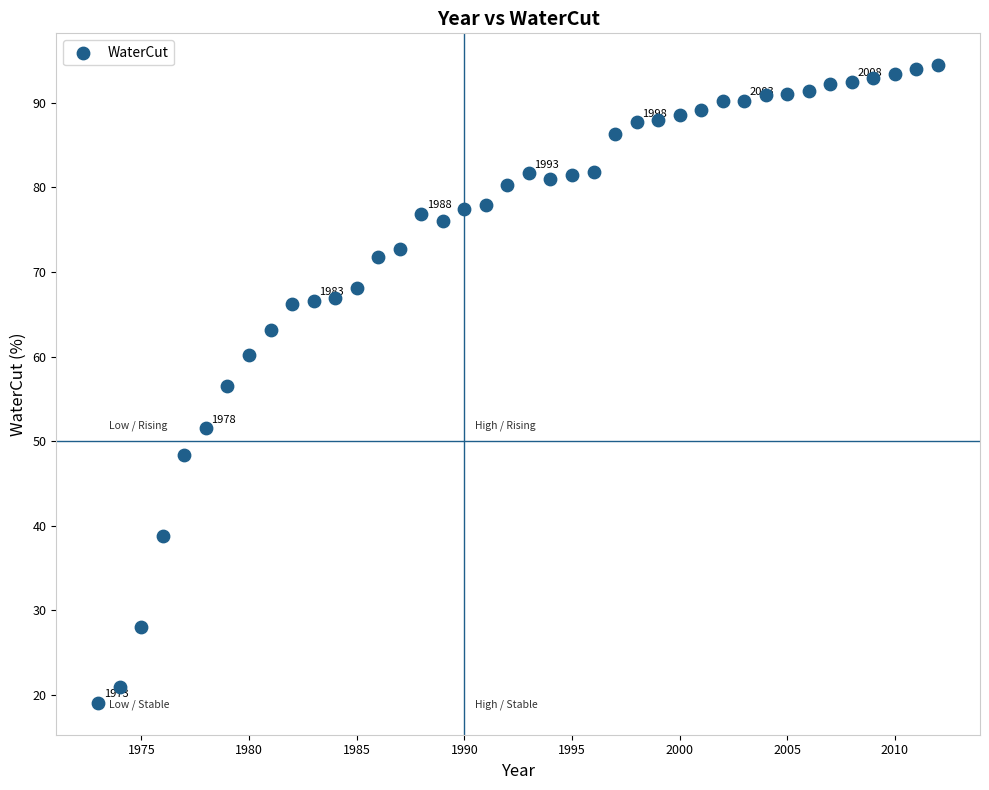

What is the range of Y values (max minus min)?

75.4